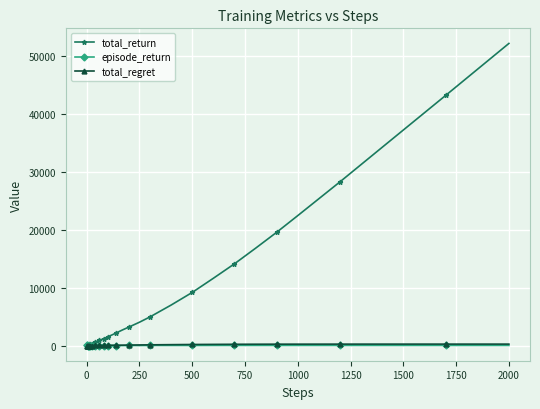

Which series has the largest total across all categories?

total_return